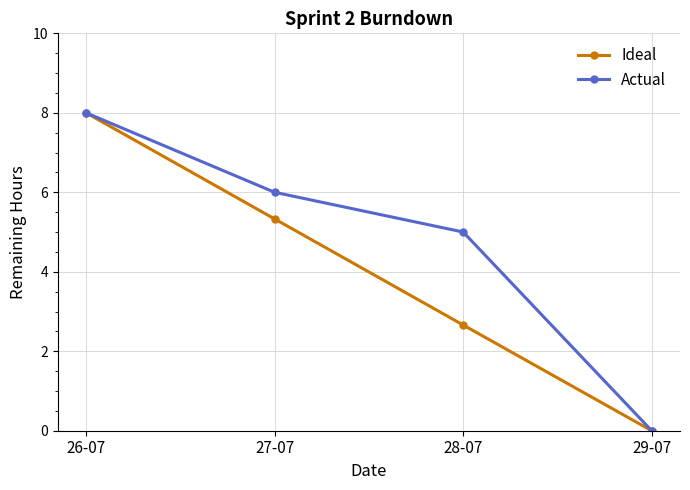

Reading left to right, extract all data points from this chart.

Ideal: 26-07=8.0	27-07=5.3	28-07=2.7	29-07=0.0
Actual: 26-07=8.0	27-07=6.0	28-07=5.0	29-07=0.0